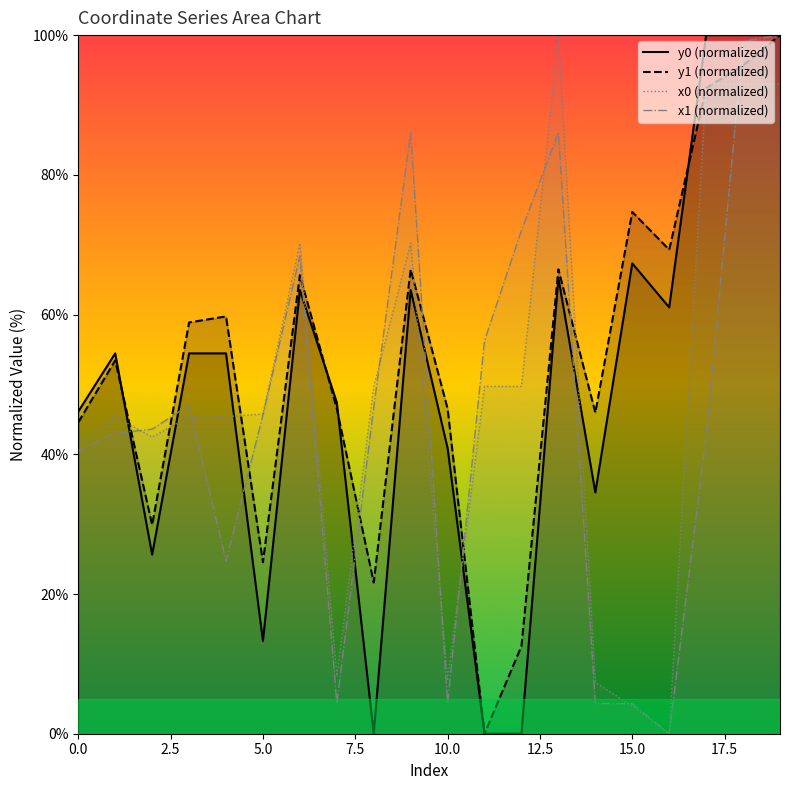

What is the highest value of the x0 (normalized) series?

100.0